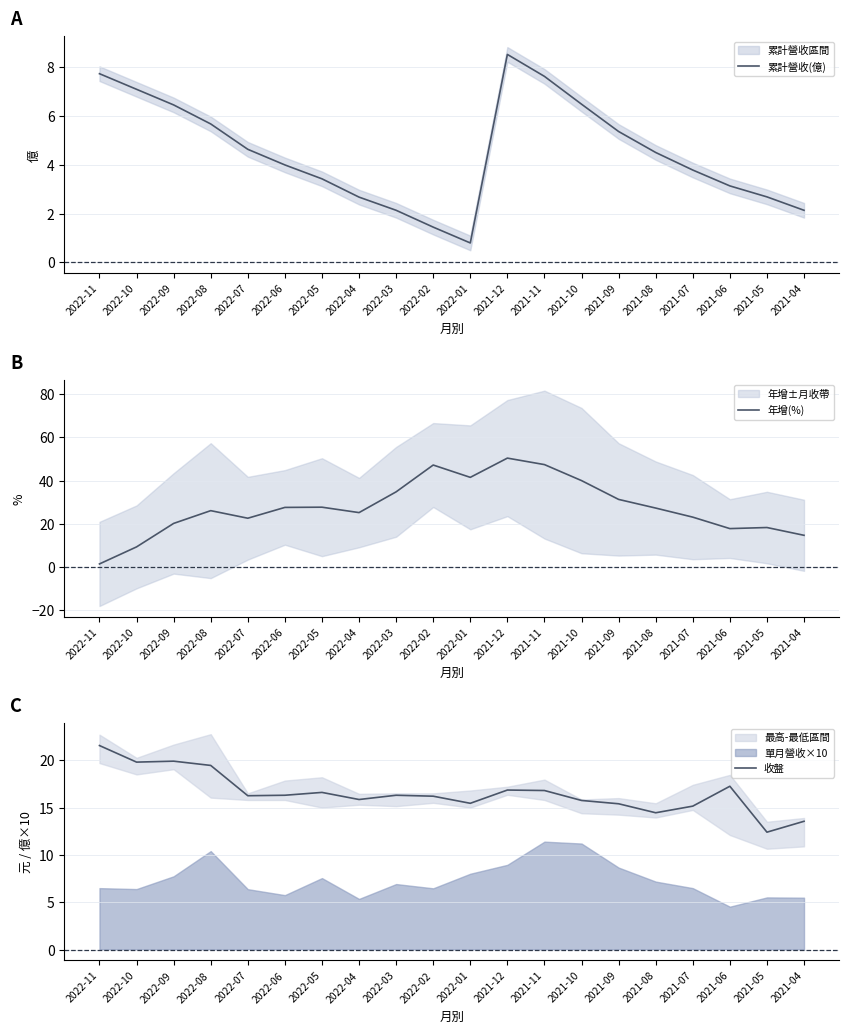

What is the total value across all series at 2021-09?

52.1